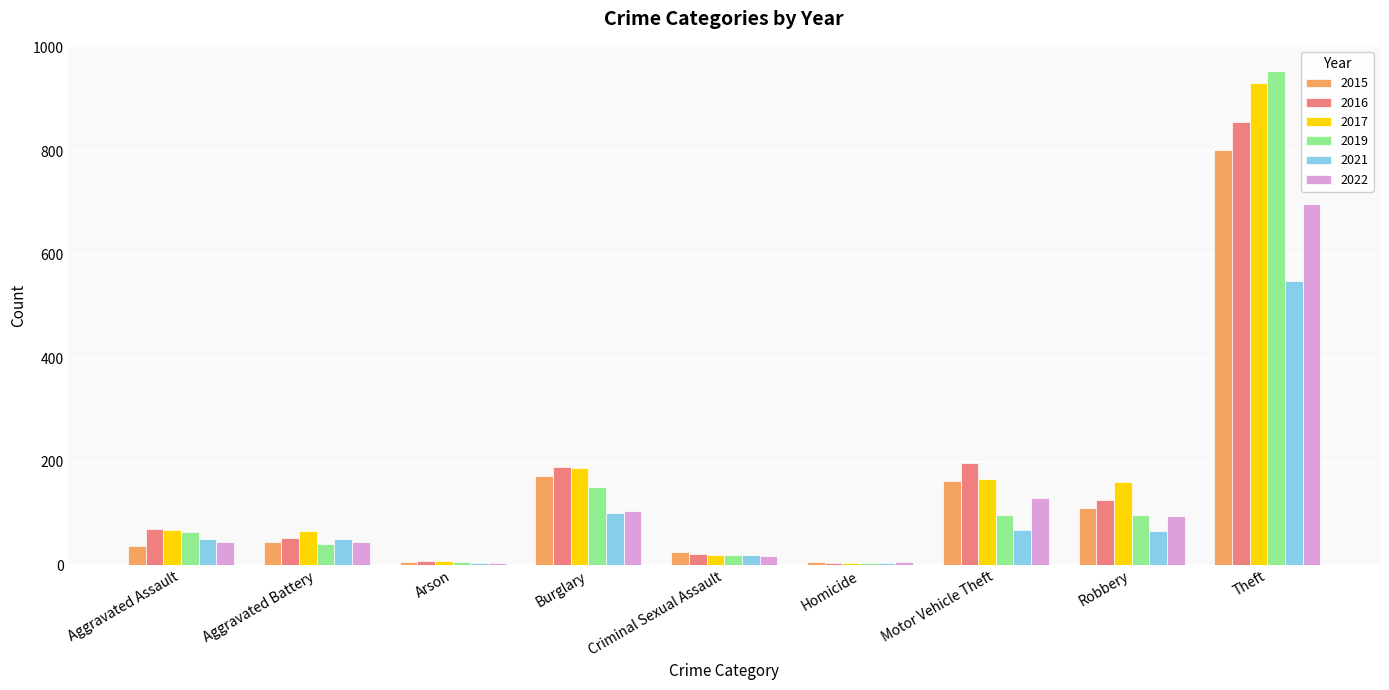

What is the sum of the 2022 values at Aggravated Battery and Homicide?

51